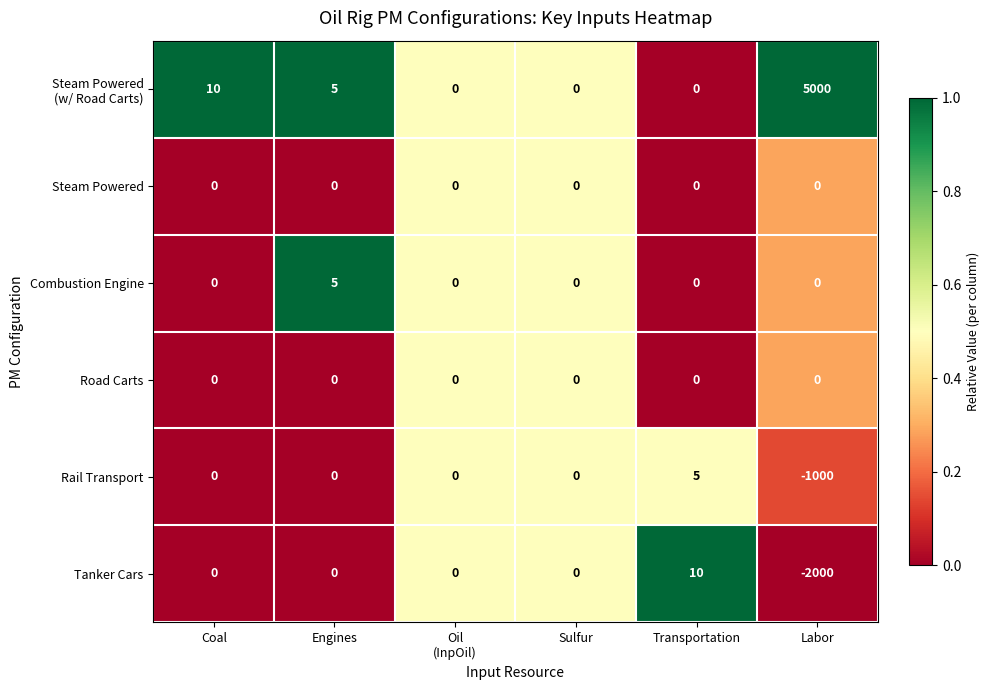

What is the difference between the second highest and minimum values in the Rail Transport series?

1000